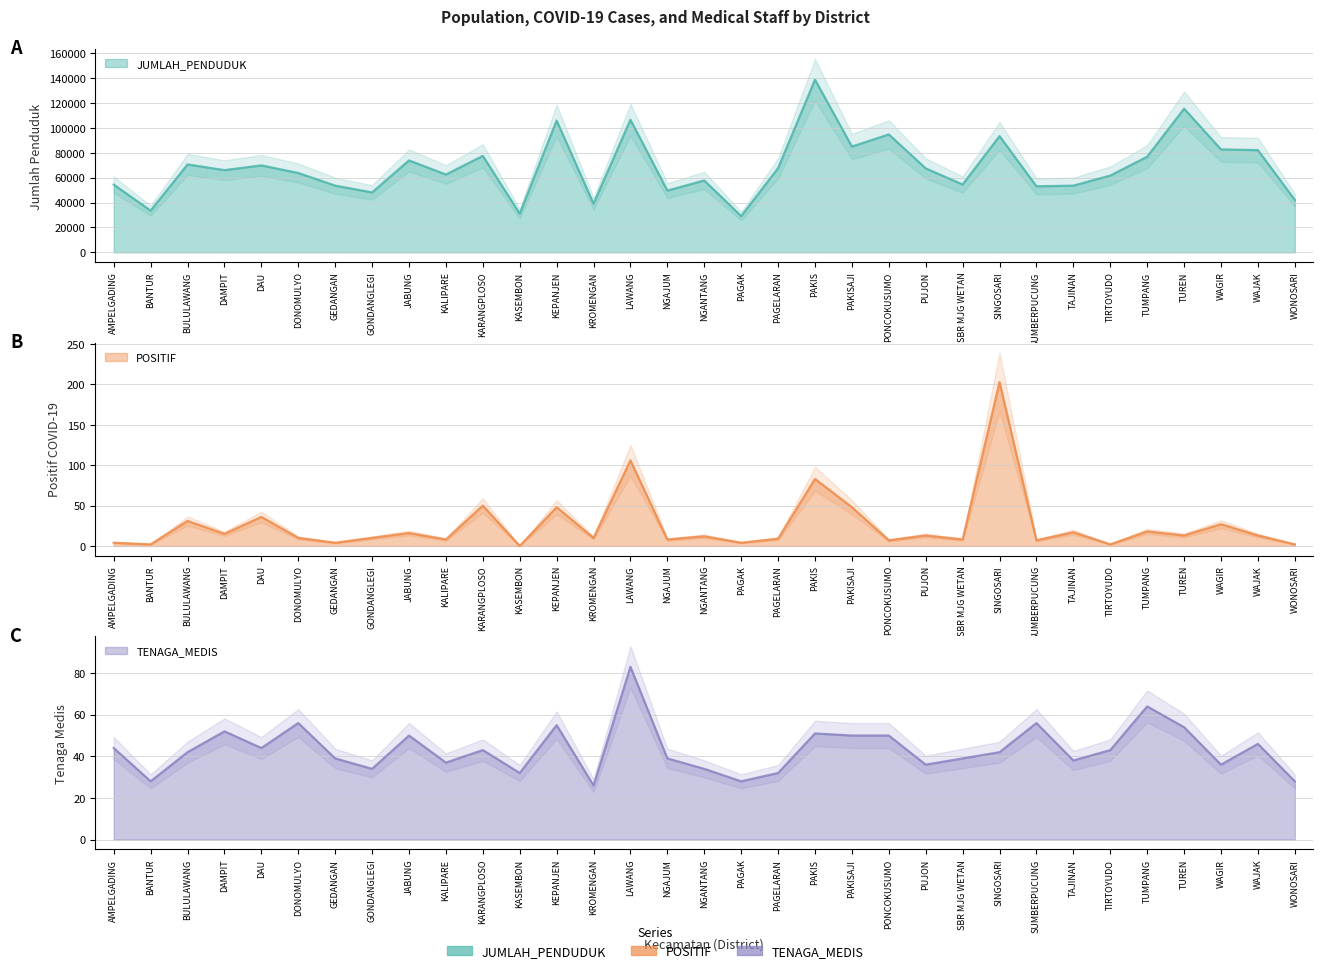

What is the total value across all series at WAGIR?

82805